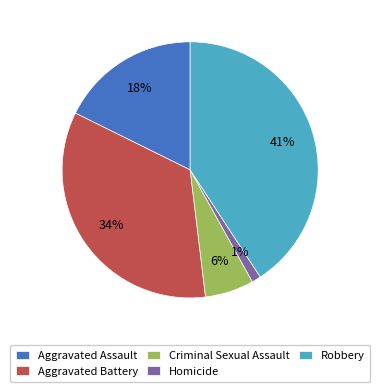

Is there a majority slice in this chart?

No